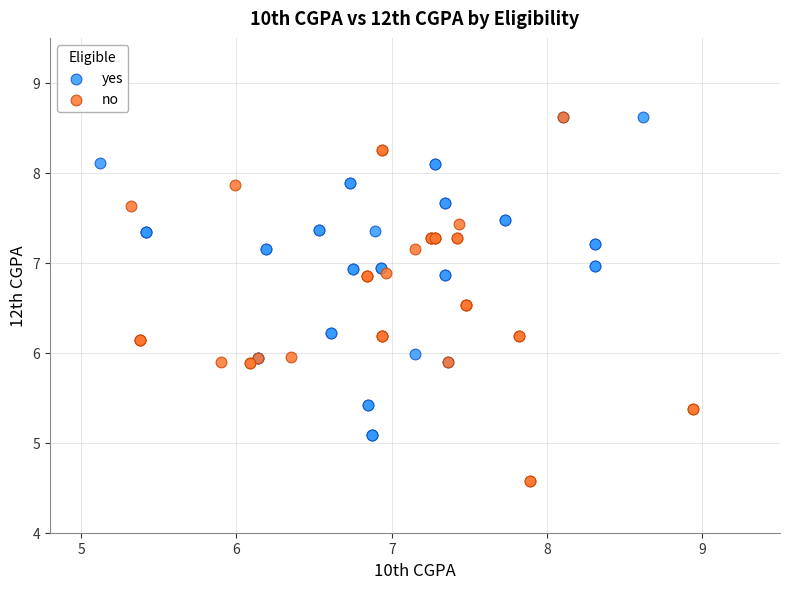

Which series reaches the minimum Y coordinate?

no